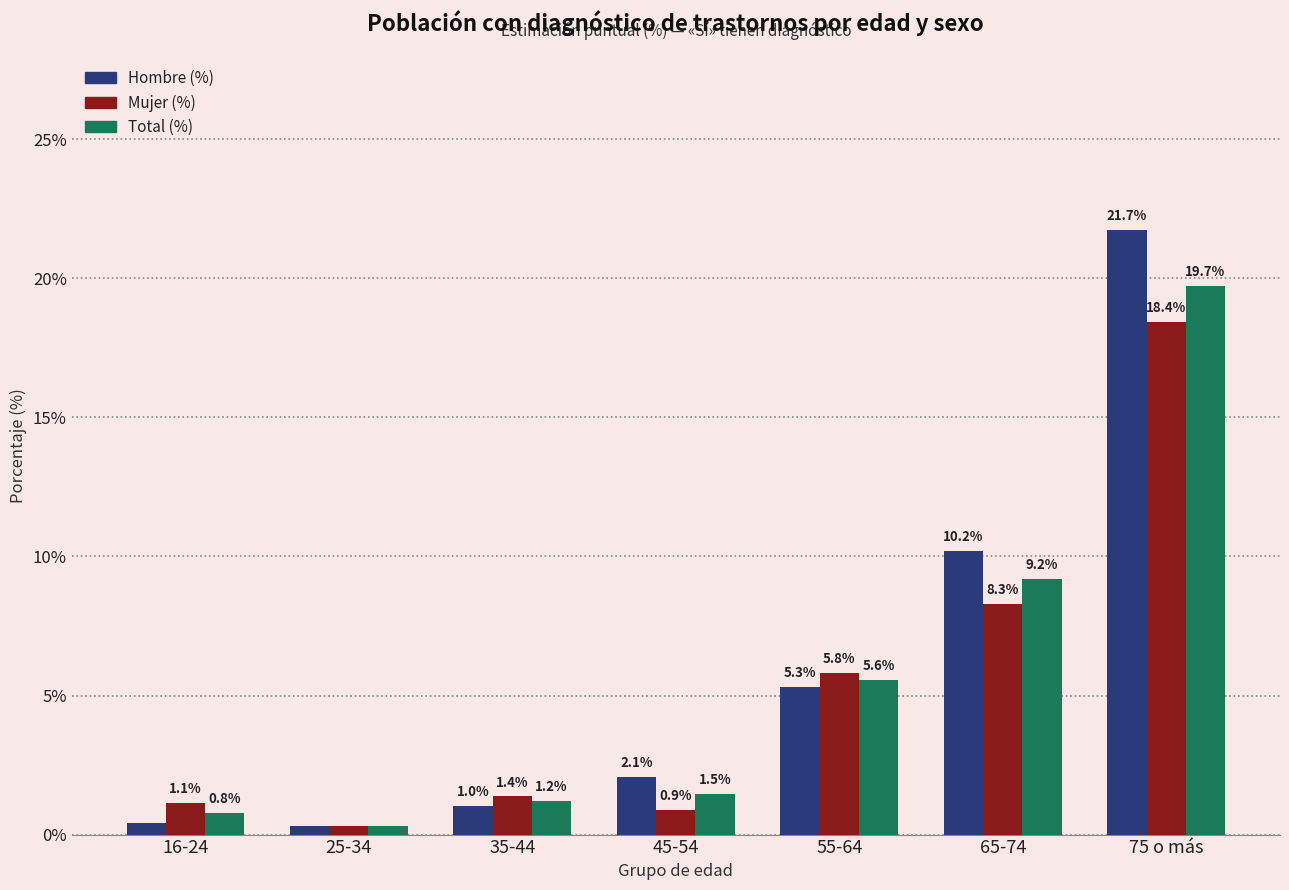

How many data points in Total (%) are less than 1?

2